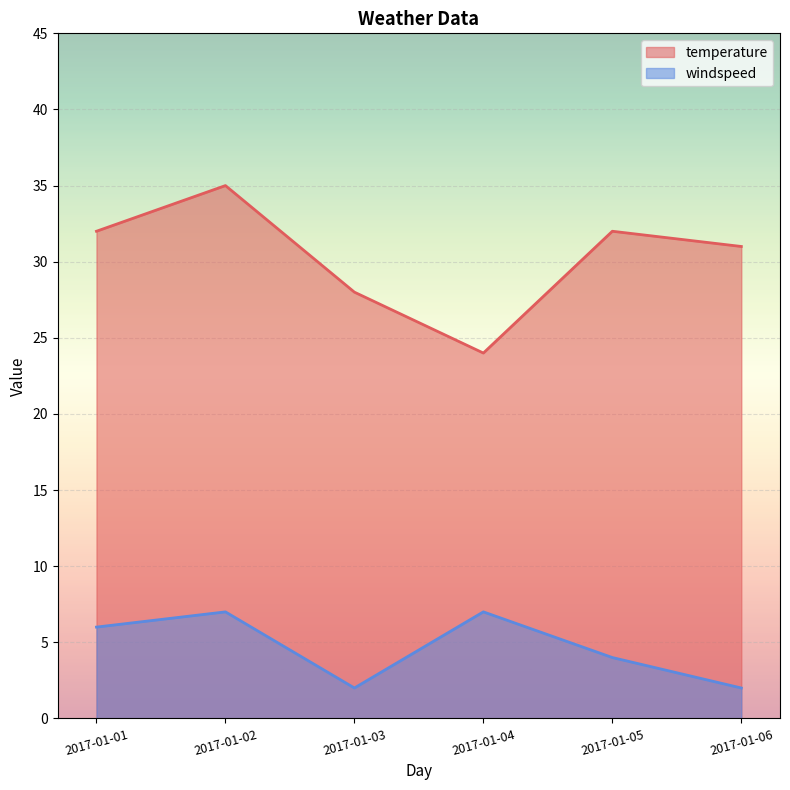

List the series in order of their peak value, lowest first.

windspeed, temperature